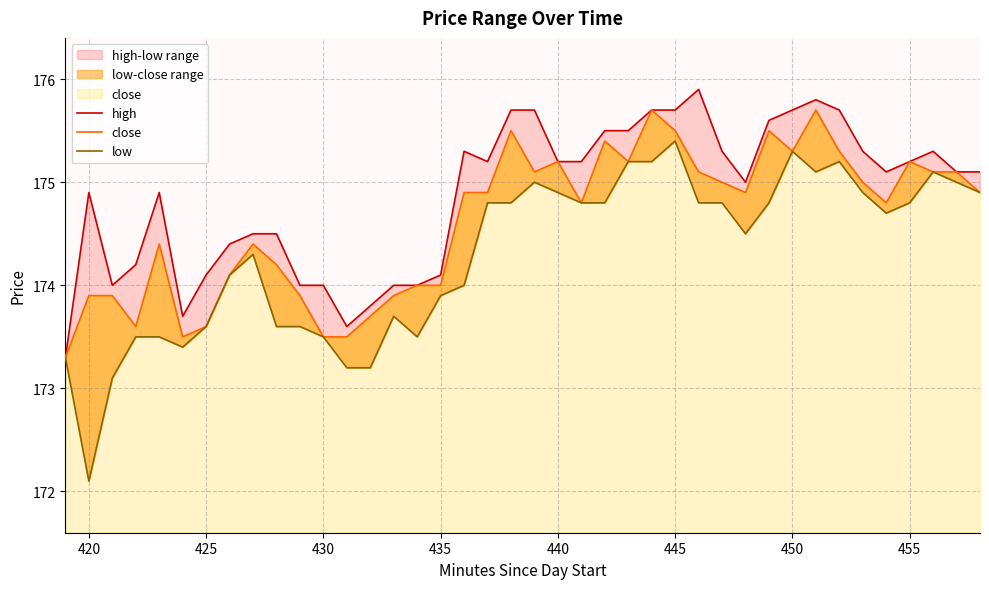

Which series has the largest total across all categories?

high